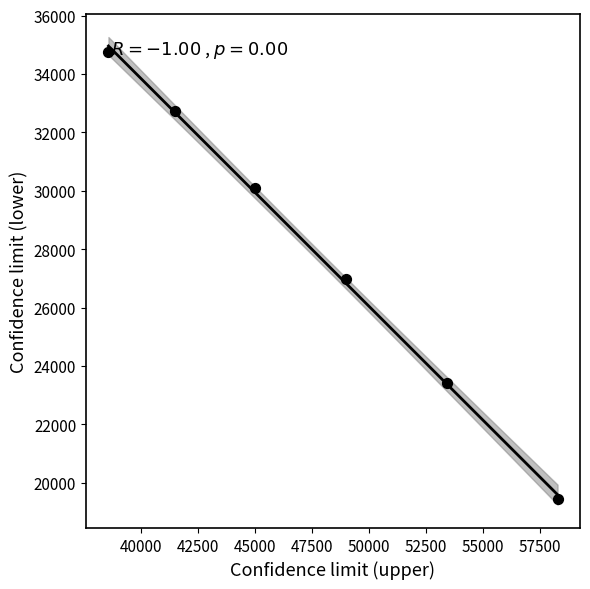

What is the range of X values (max minus min)?

19718